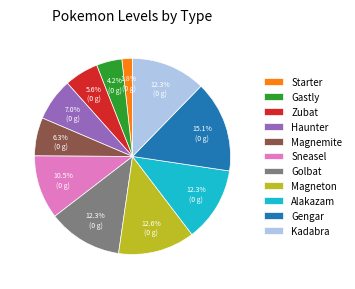

To the nearest percent, what portion does Gengar represent?

15%